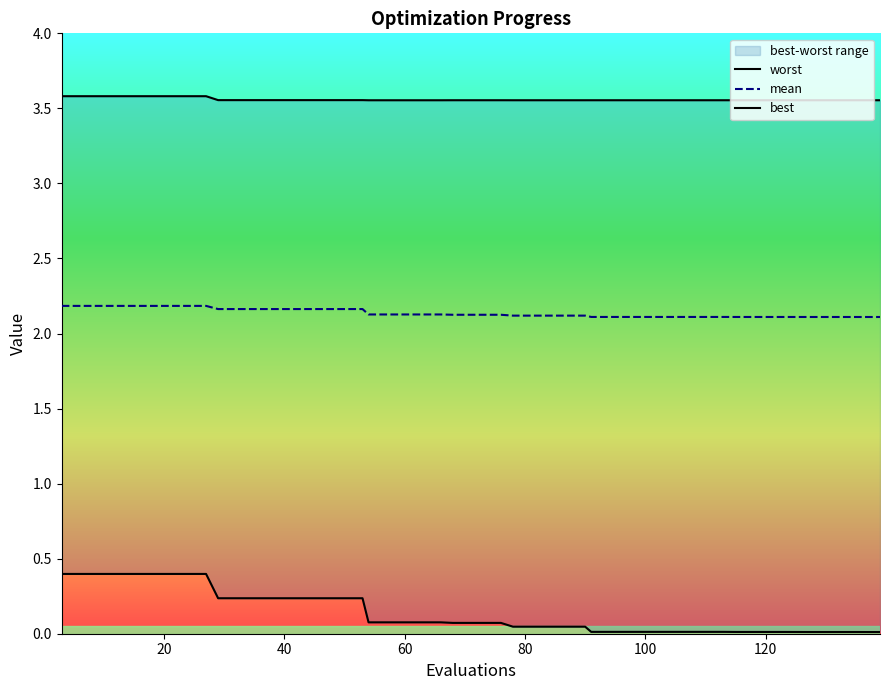

Rank the series by their average value, from lowest to highest.

best, mean, worst